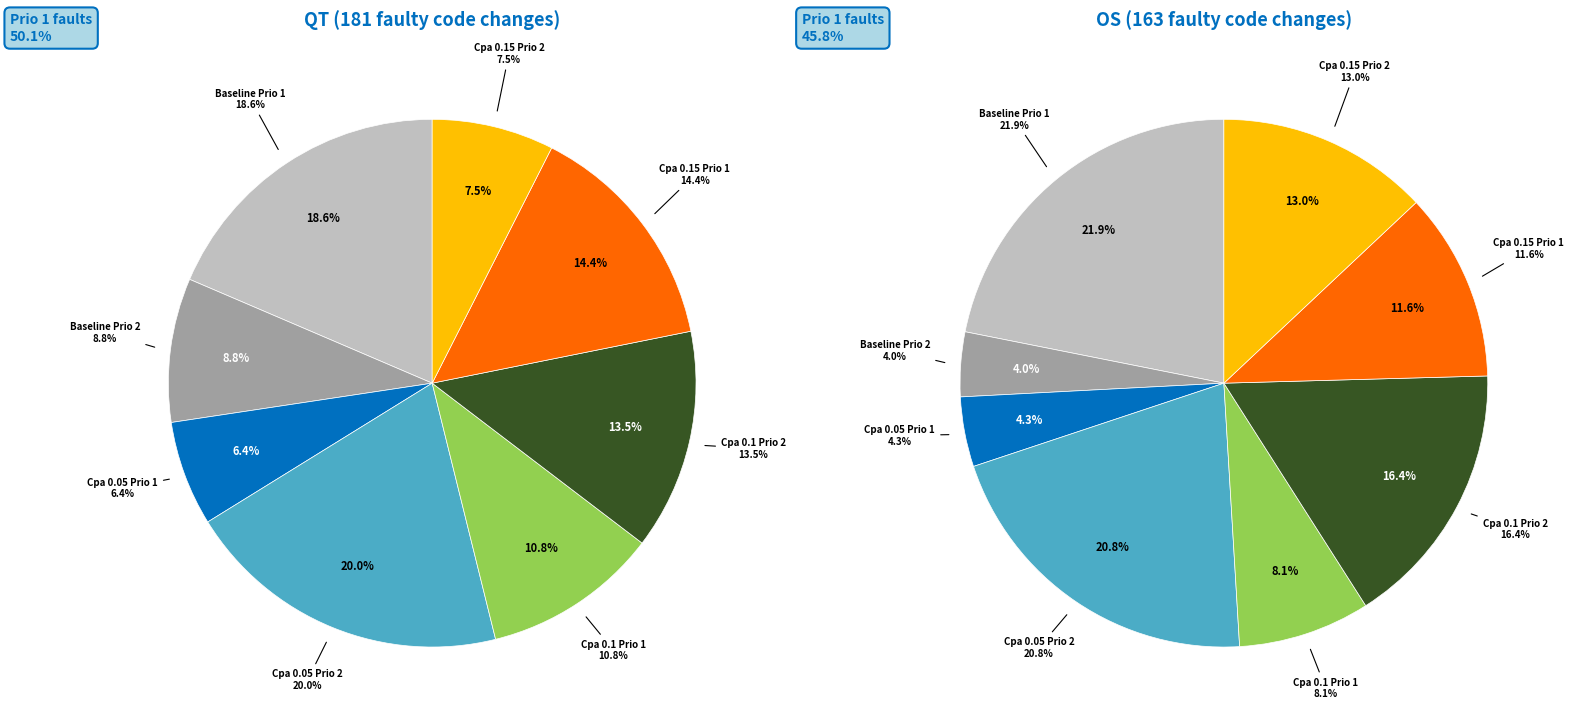

What portion of the pie excludes Cpa 0.1 Prio 1?

89.2%